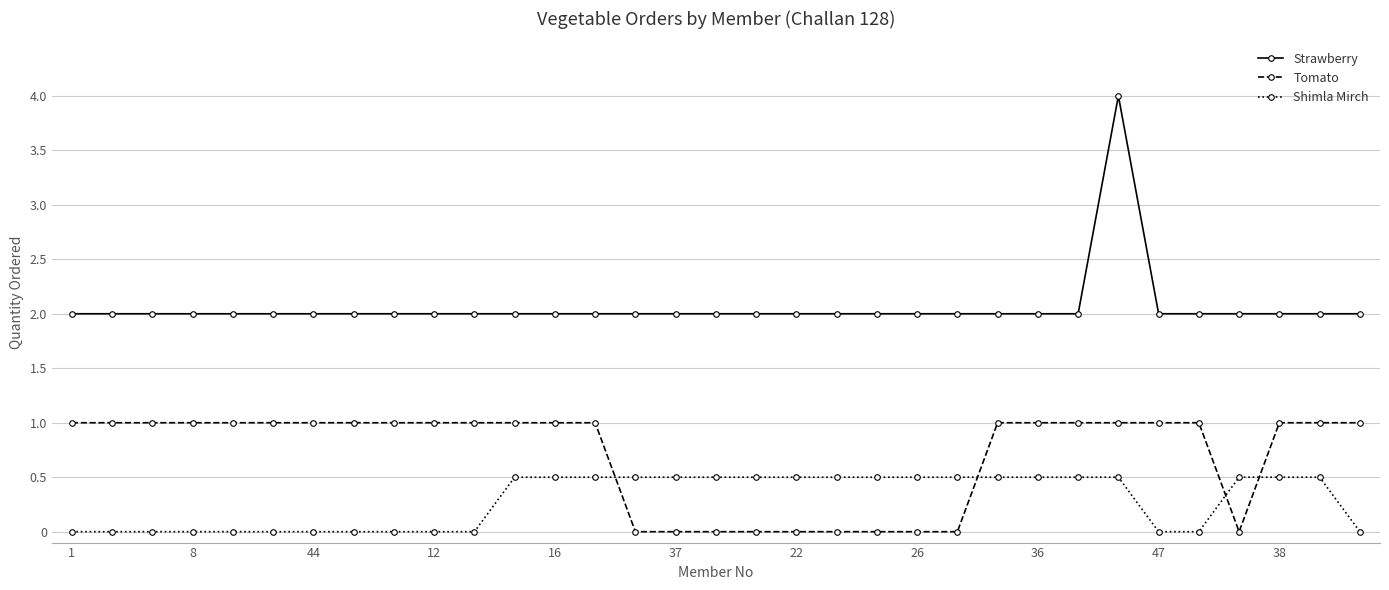

Which series has the largest range (max minus min)?

Strawberry